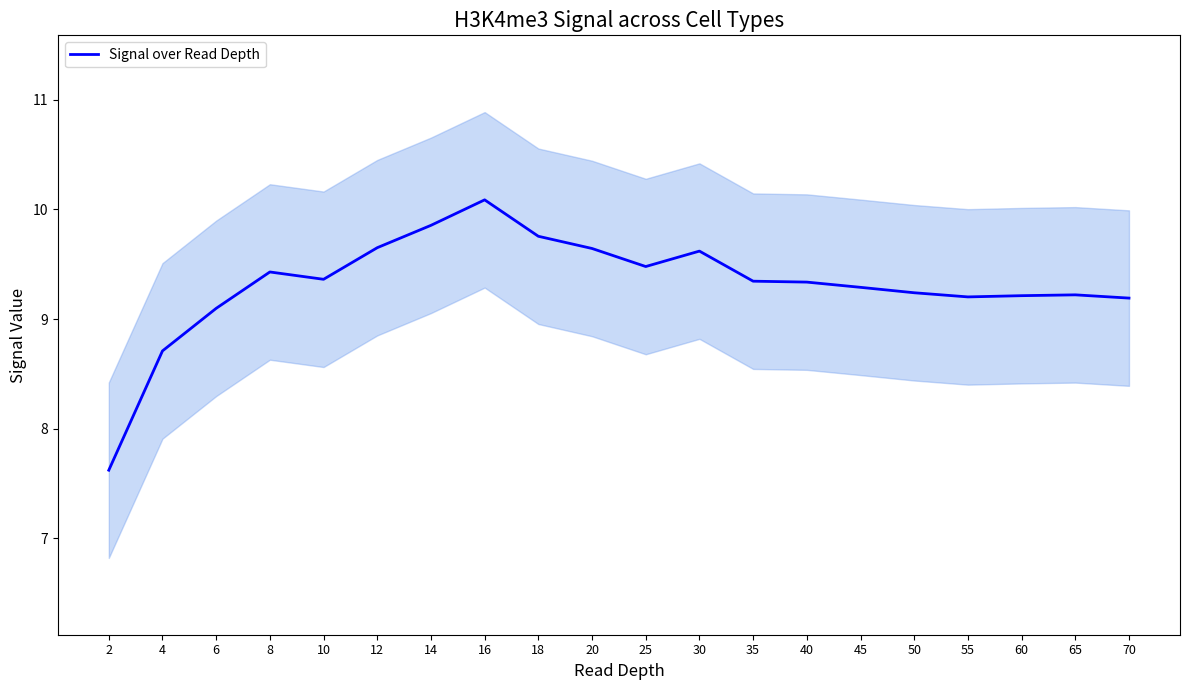

Reading left to right, list all the values displayed in this chart.

7.6	8.7	9.1	9.4	9.4	9.7	9.9	10.1	9.8	9.6	9.5	9.6	9.3	9.3	9.3	9.2	9.2	9.2	9.2	9.2